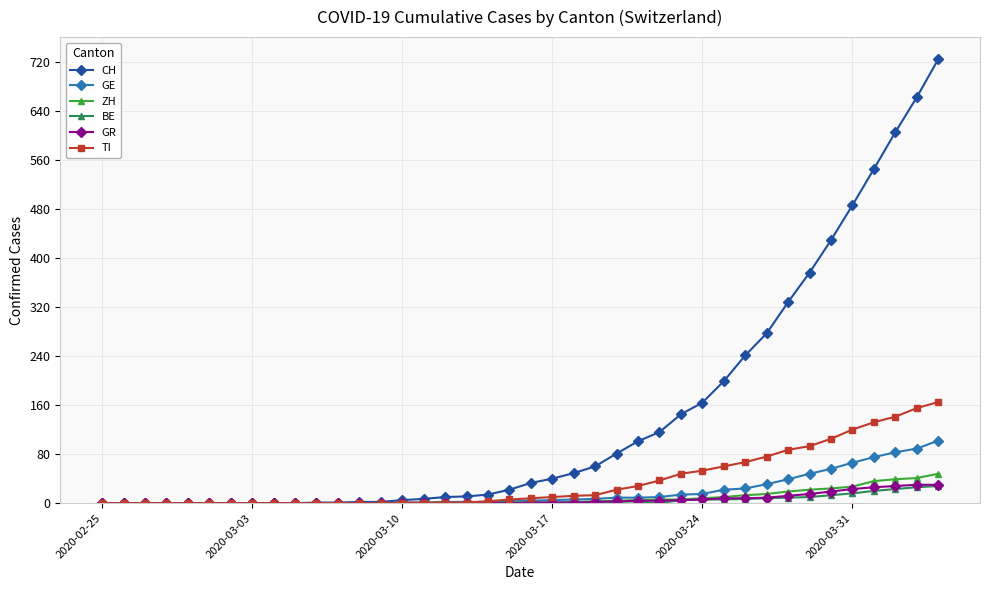

What is the difference between the second highest and second lowest values in the GE series?

89